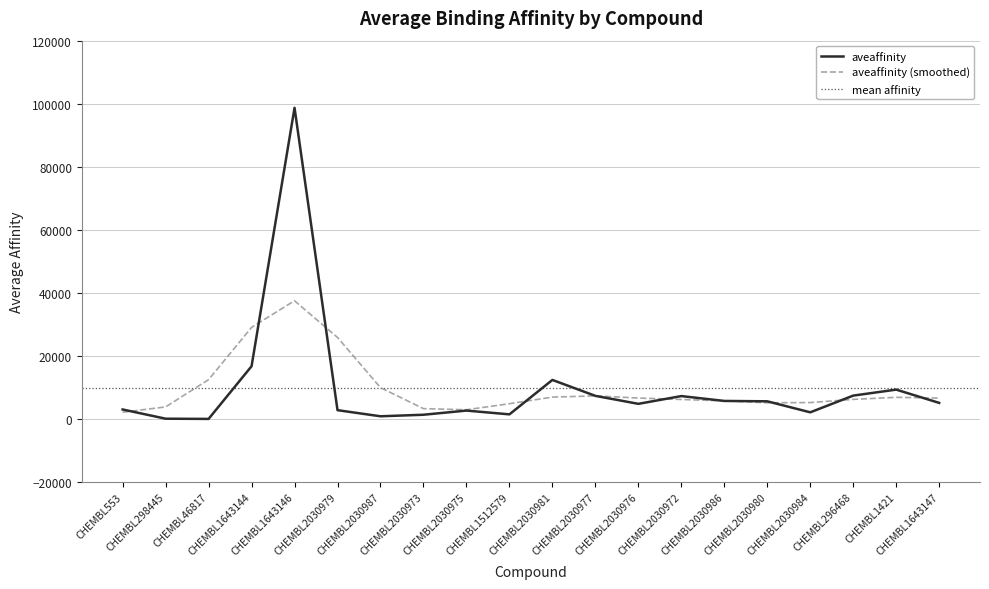

List the labels in order of value, smallest first.

CHEMBL46817, CHEMBL298445, CHEMBL2030987, CHEMBL2030973, CHEMBL1512579, CHEMBL2030984, CHEMBL2030975, CHEMBL2030979, CHEMBL553, CHEMBL2030976, CHEMBL1643147, CHEMBL2030980, CHEMBL2030986, CHEMBL2030972, CHEMBL2030977, CHEMBL296468, CHEMBL1421, CHEMBL2030981, CHEMBL1643144, CHEMBL1643146